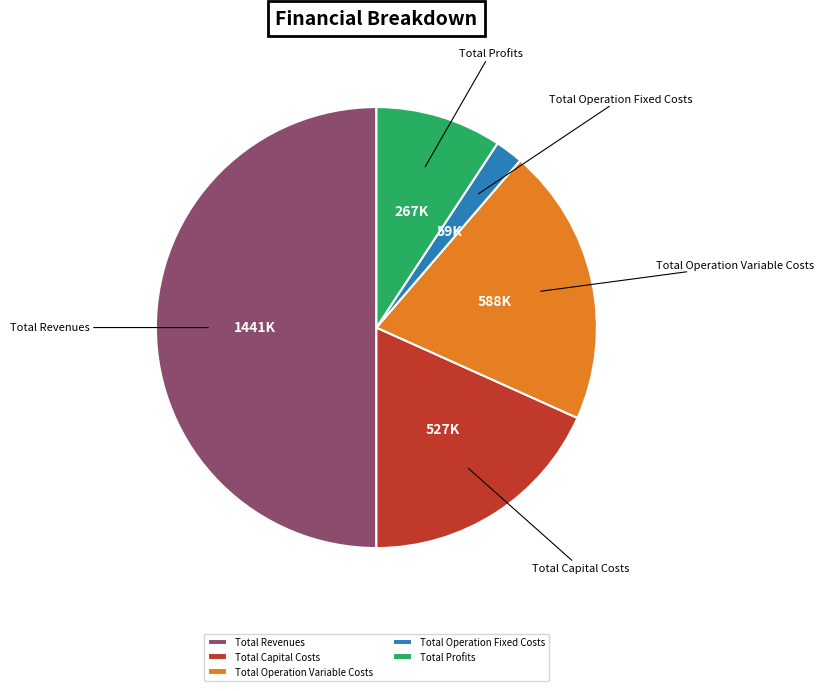

How many segments does this pie chart have?

5